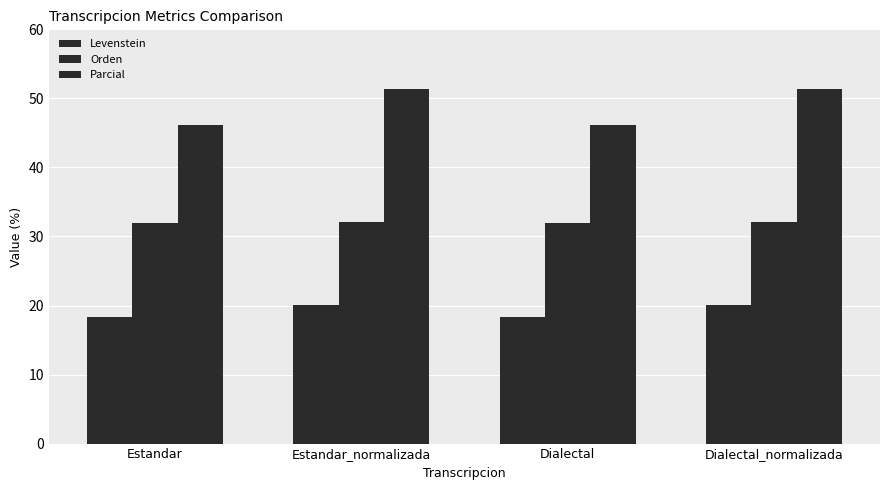

Does the chart contain stacked bars?

No